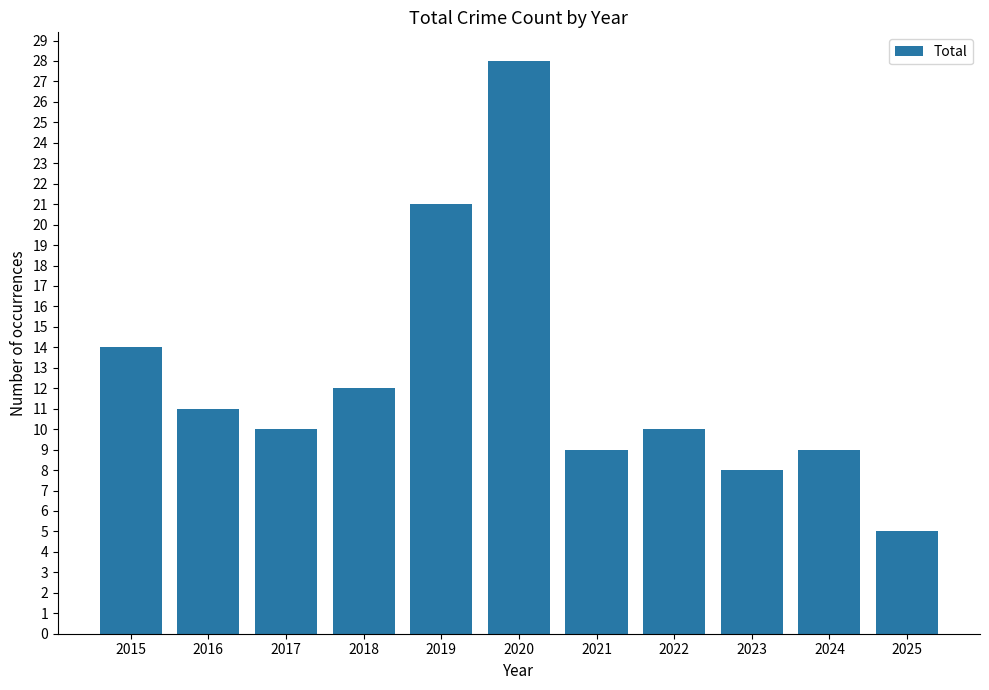

Reading left to right, what are all the values shown in this chart?

2015=14	2016=11	2017=10	2018=12	2019=21	2020=28	2021=9	2022=10	2023=8	2024=9	2025=5